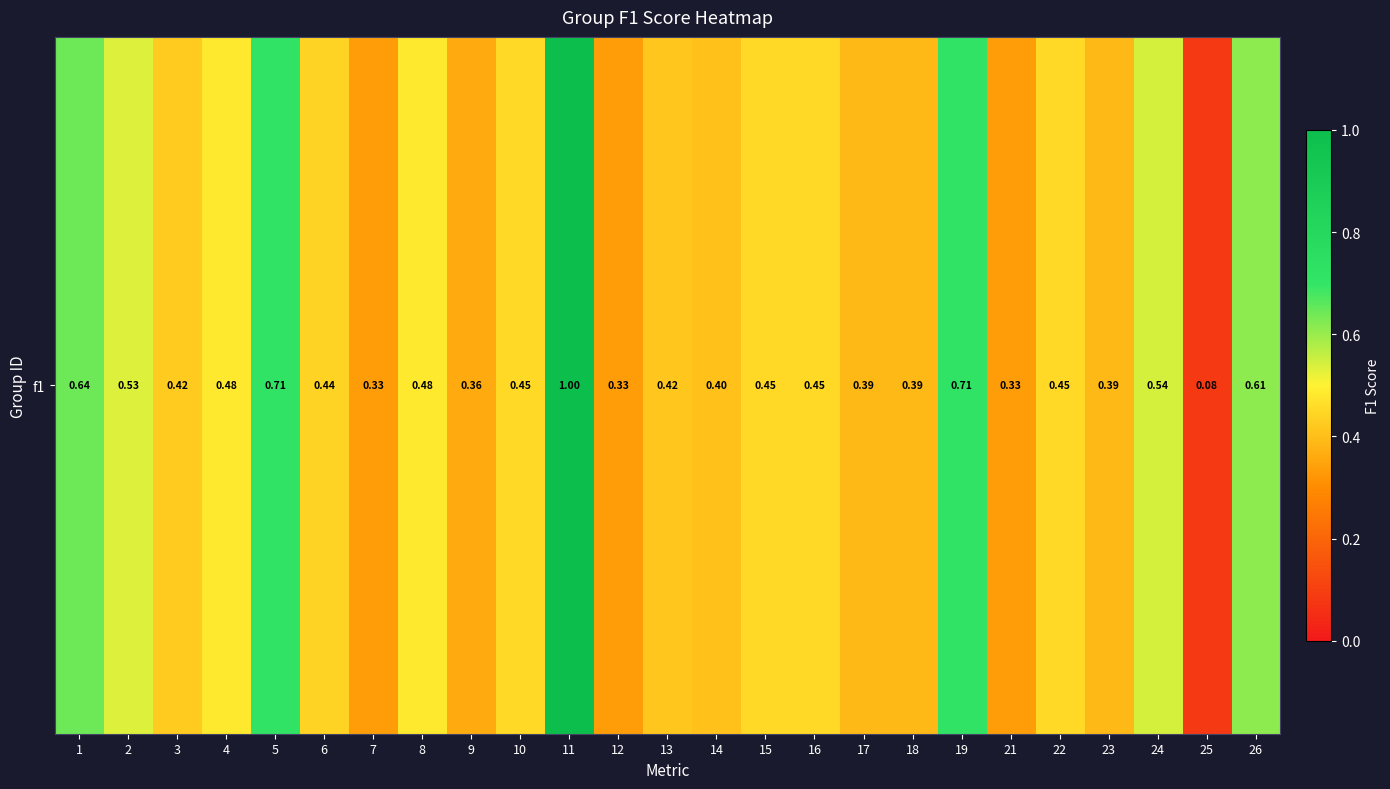

Reading left to right, extract all data points from this chart.

1=0.6	2=0.5	3=0.4	4=0.5	5=0.7	6=0.4	7=0.3	8=0.5	9=0.4	10=0.5	11=1.0	12=0.3	13=0.4	14=0.4	15=0.5	16=0.5	17=0.4	18=0.4	19=0.7	21=0.3	22=0.5	23=0.4	24=0.5	25=0.1	26=0.6